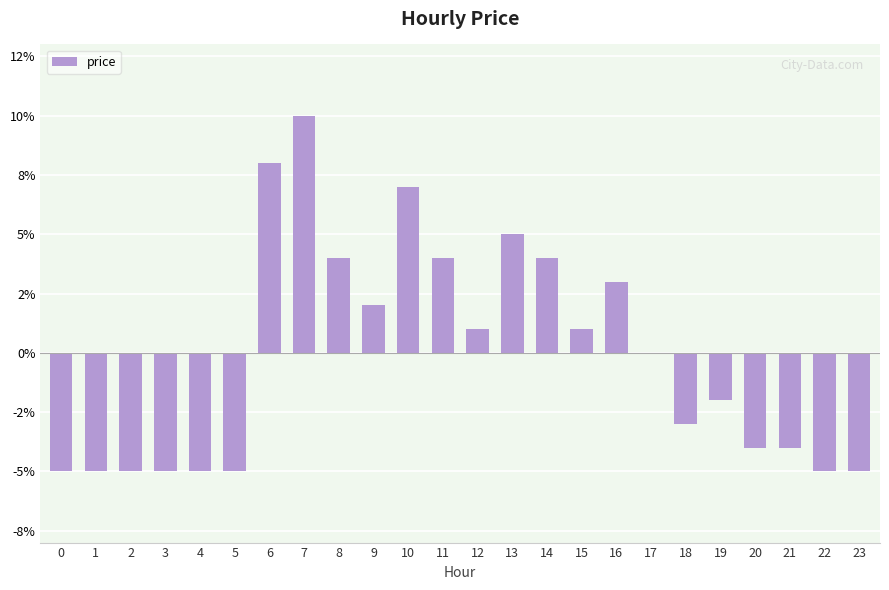

What is the value of the 4th bar from the left?

-0.1